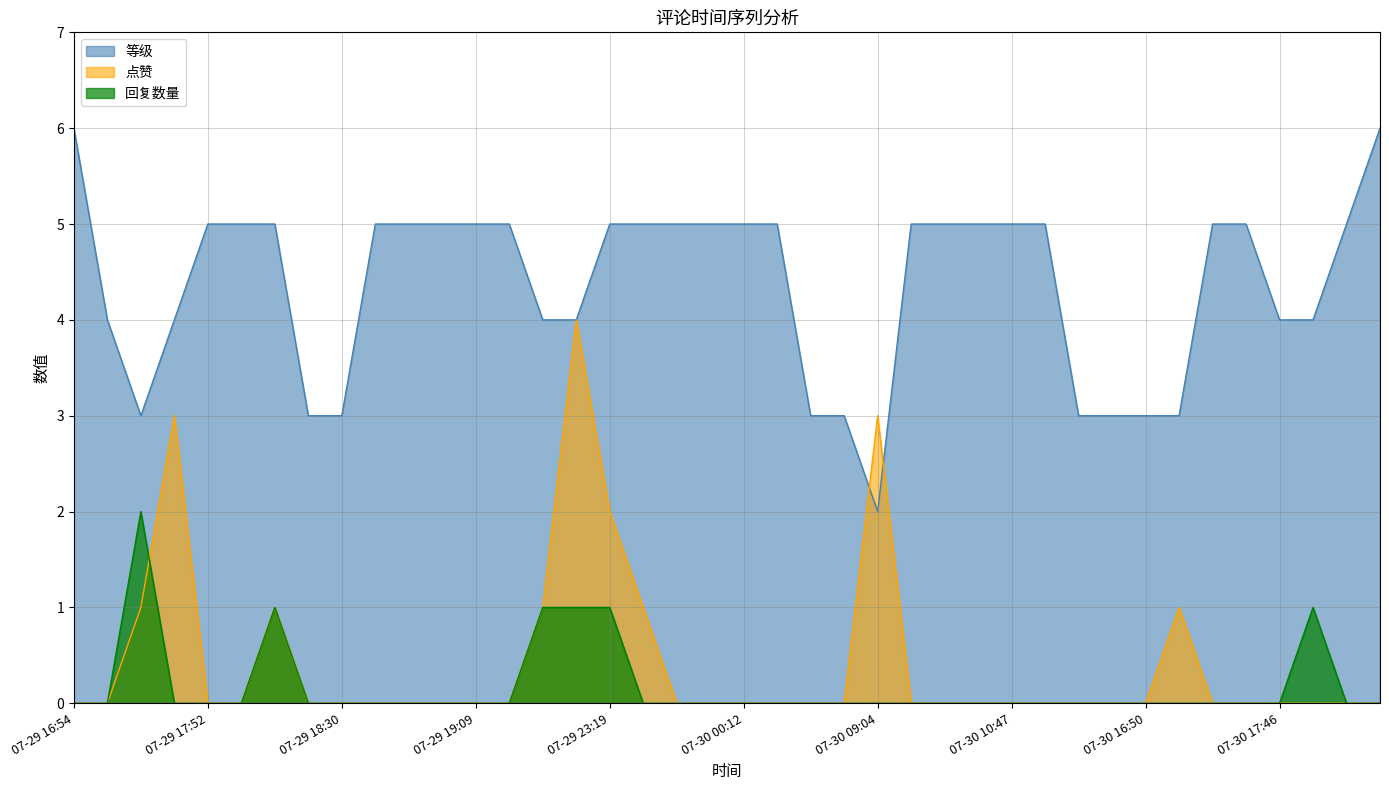

Is it true that 点赞 equals 2 at 2021-07-30 17:19?

False